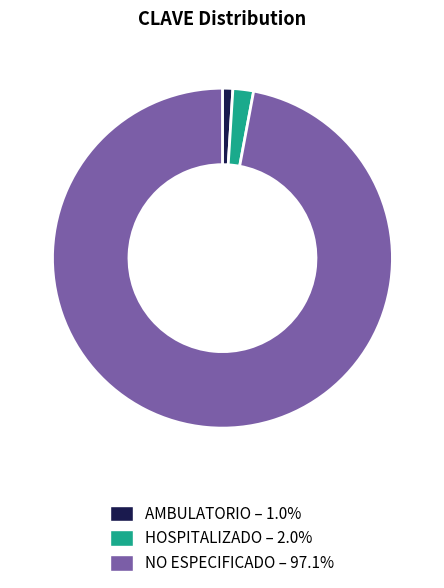

Approximately how many times larger is the value at NO ESPECIFICADO compared to AMBULATORIO?

99.0